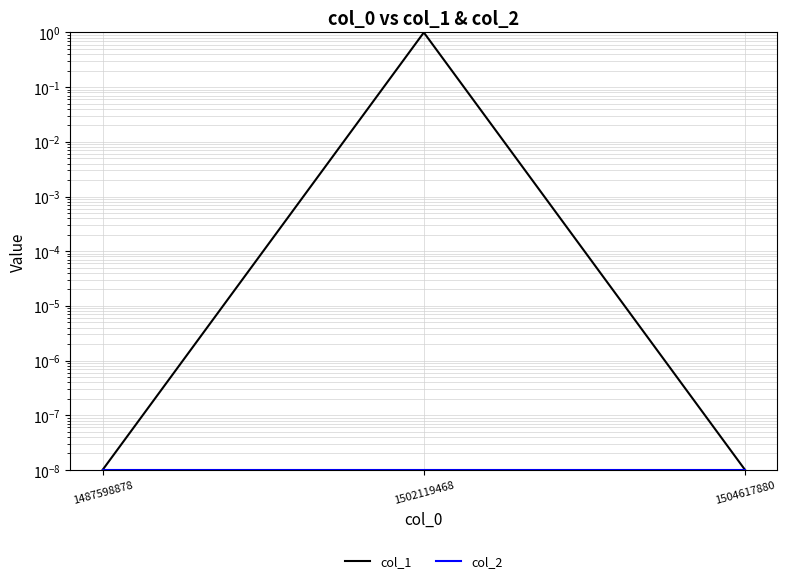

Between 1502119468 and 1487598878, which is larger?

1502119468